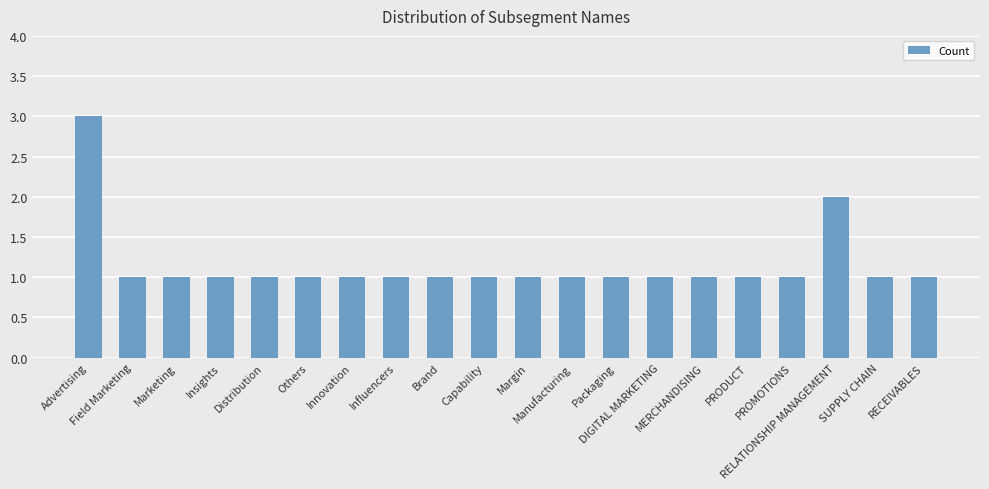

Reading left to right, list all the values displayed in this chart.

Advertising=3	Field Marketing=1	Marketing=1	Insights=1	Distribution=1	Others=1	Innovation=1	Influencers=1	Brand=1	Capability=1	Margin=1	Manufacturing=1	Packaging=1	DIGITAL MARKETING=1	MERCHANDISING=1	PRODUCT=1	PROMOTIONS=1	RELATIONSHIP MANAGEMENT=2	SUPPLY CHAIN=1	RECEIVABLES=1